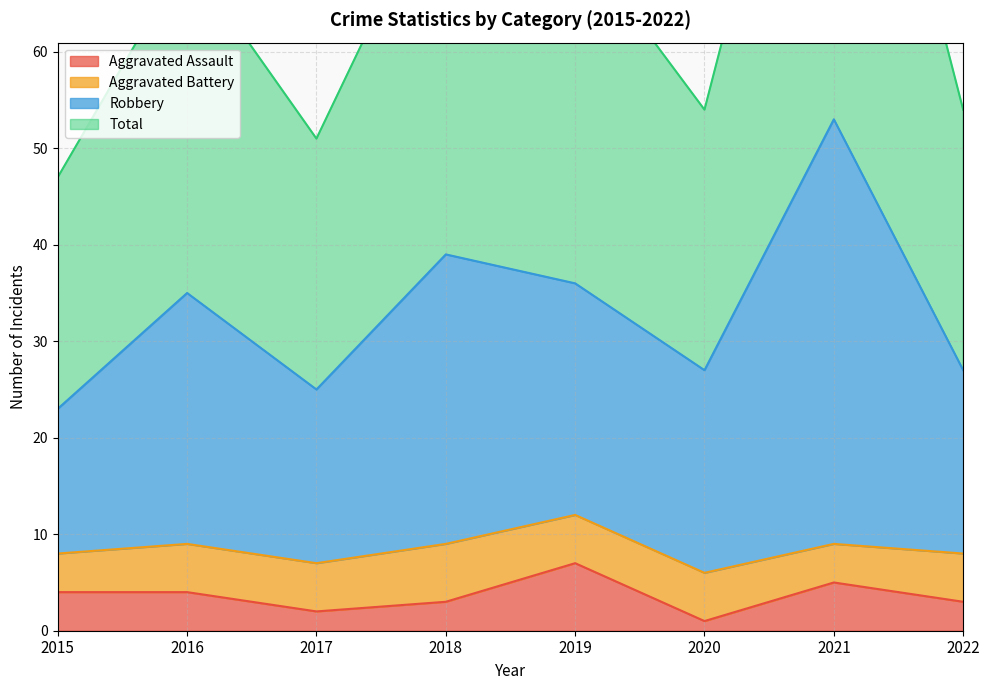

The Total series shows 6 at 2020. True or false?

False